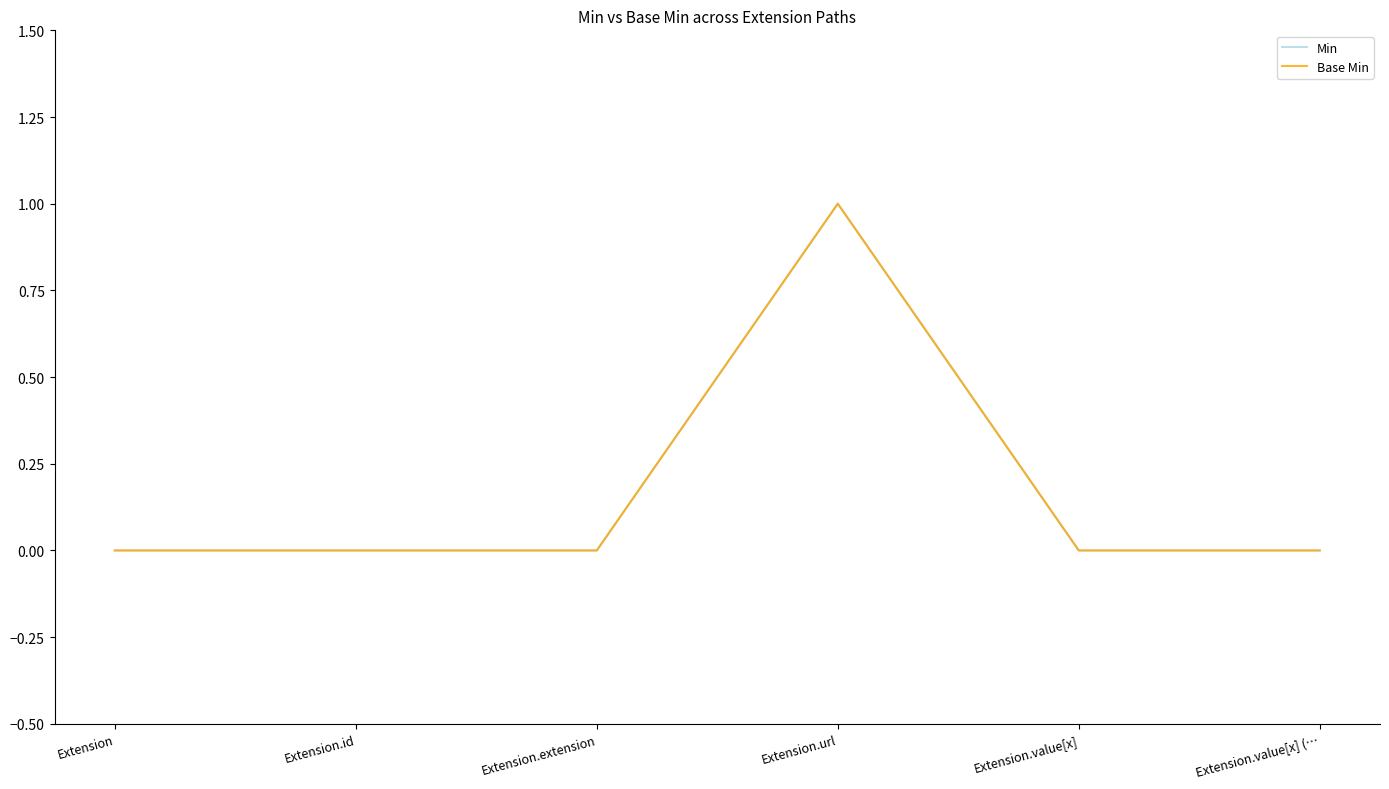

Does the chart have visible grid lines?

No